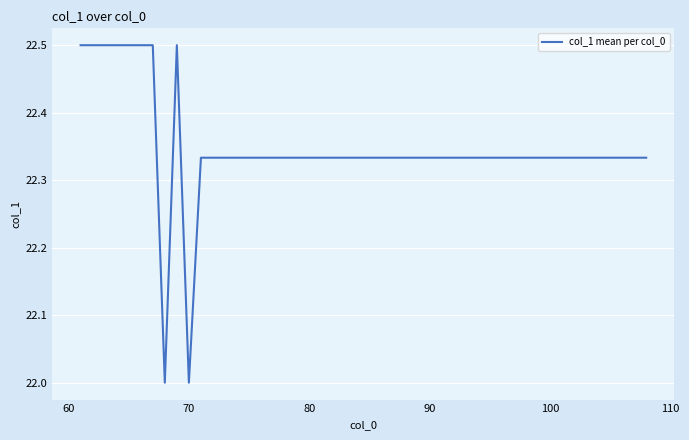

Count the values in the range 22 to 23.

48